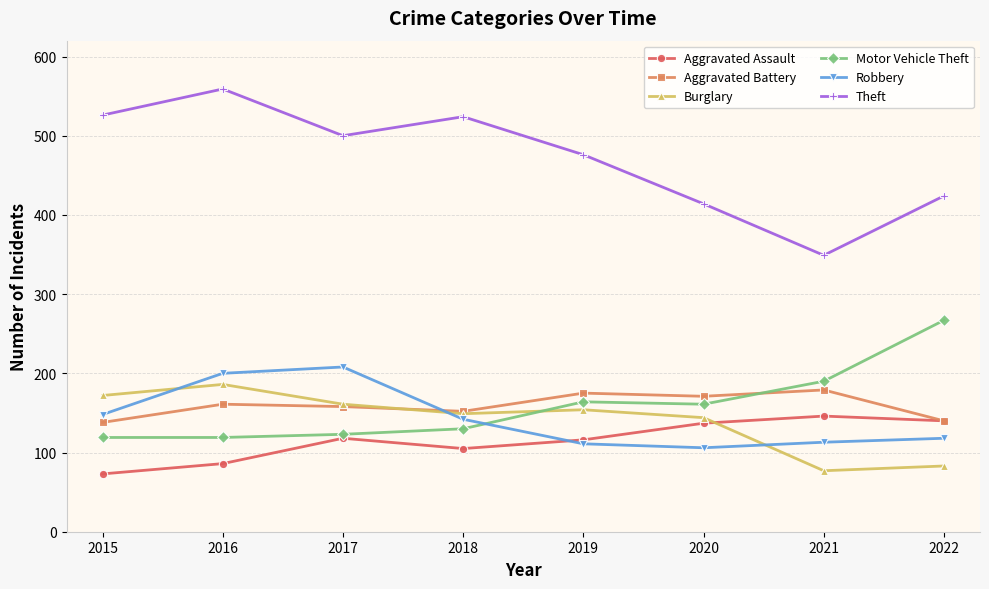

What is the difference between the highest and lowest values at 2021?

272